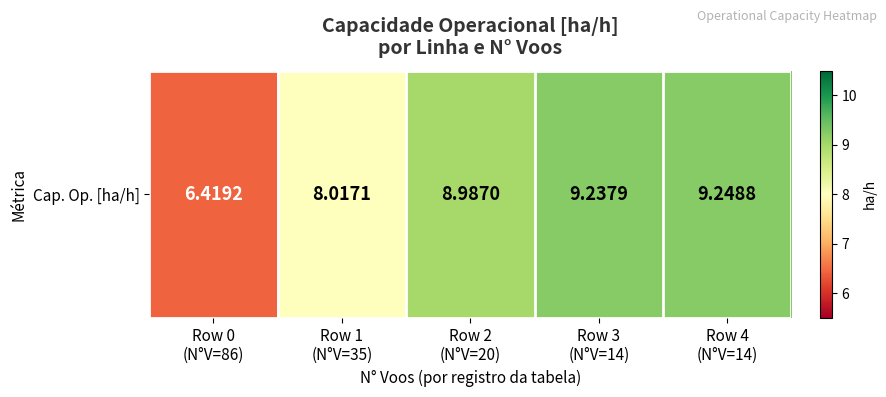

What is the change in value from Row 1
(N°V=35) to Row 2
(N°V=20)?

+1.0